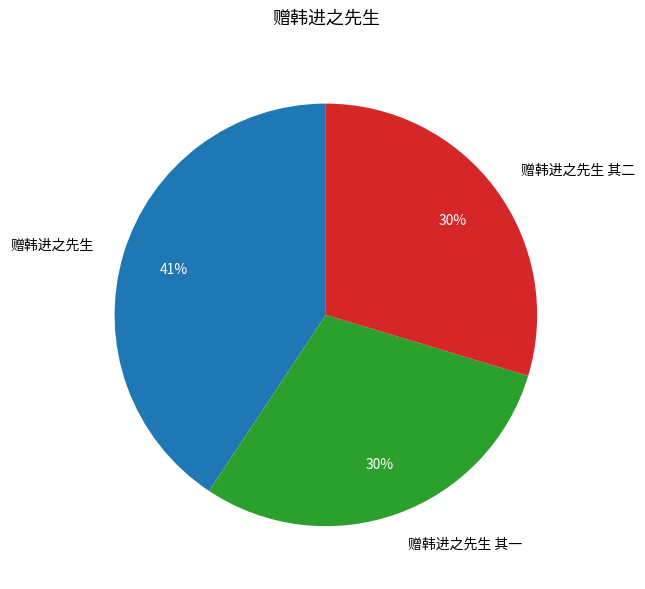

Is it true that 赠韩进之先生 其一 is 43% of the pie?

False